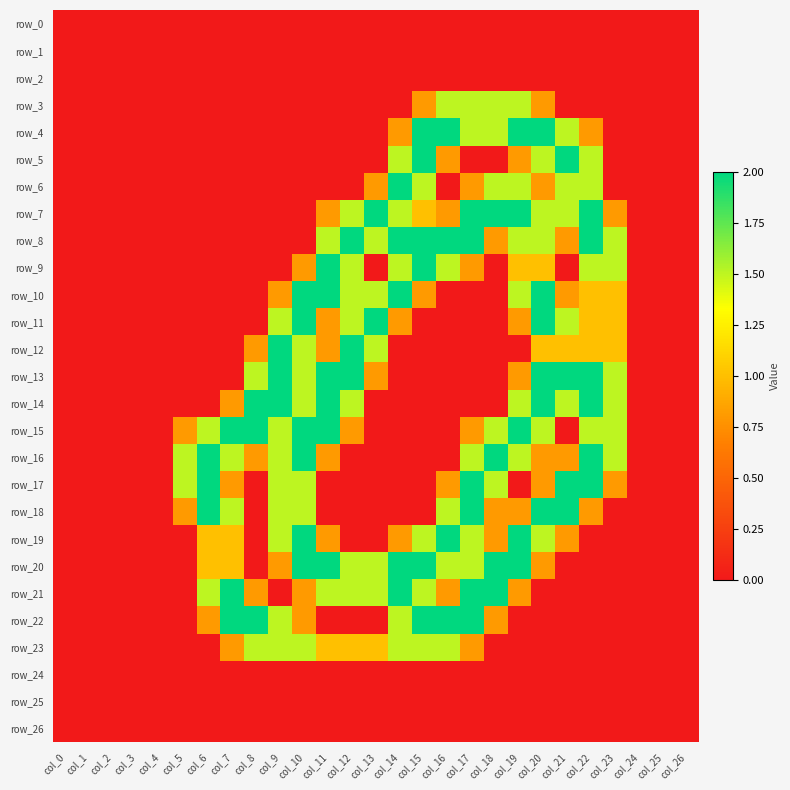

Is the value of row_0 at col_12 greater than the value of row_3 at col_15?

No